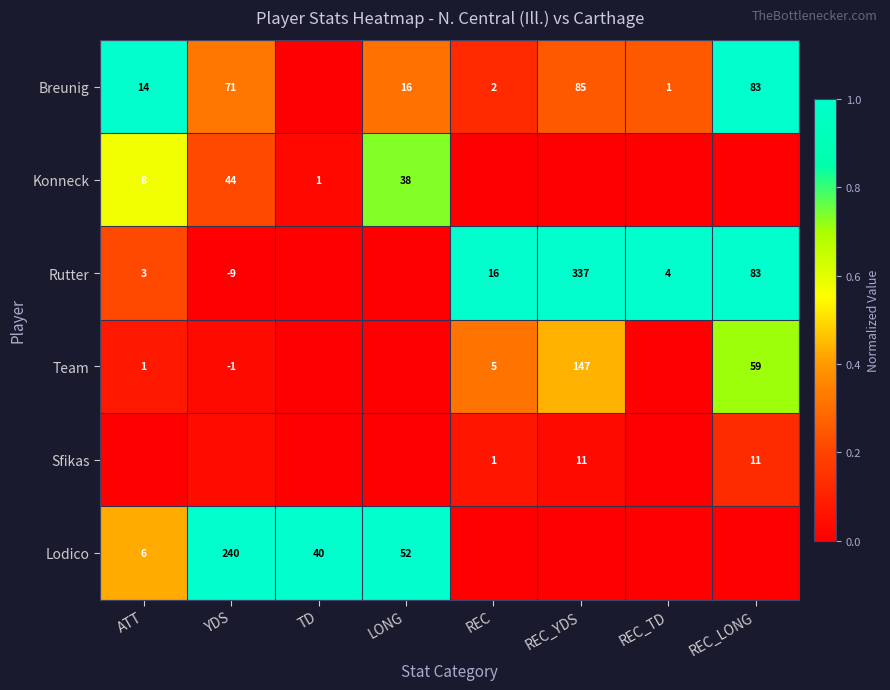

Where is Rutter nearest to the value 0?

YDS